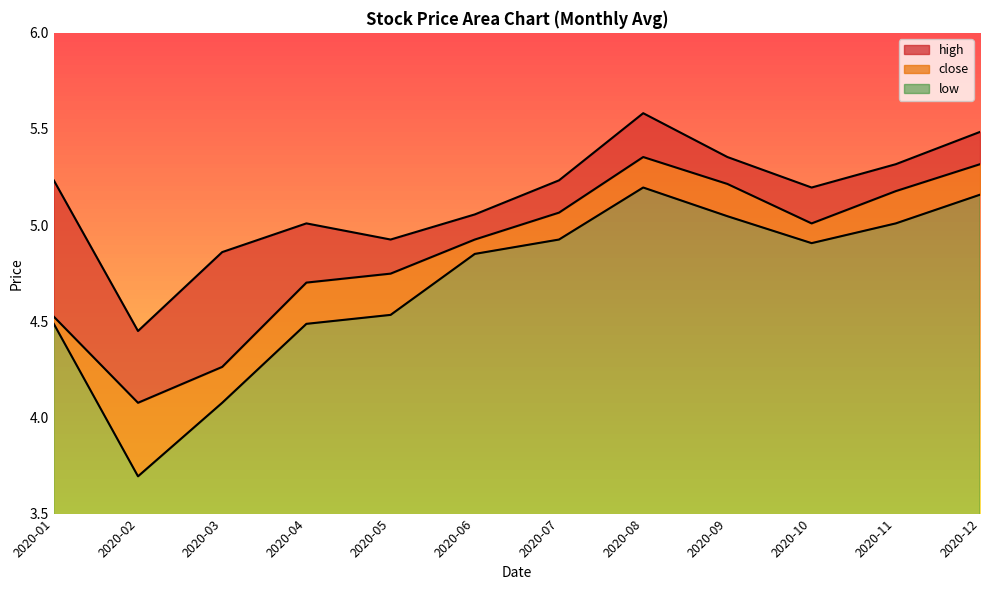

What is the highest value of the low series?

5.2